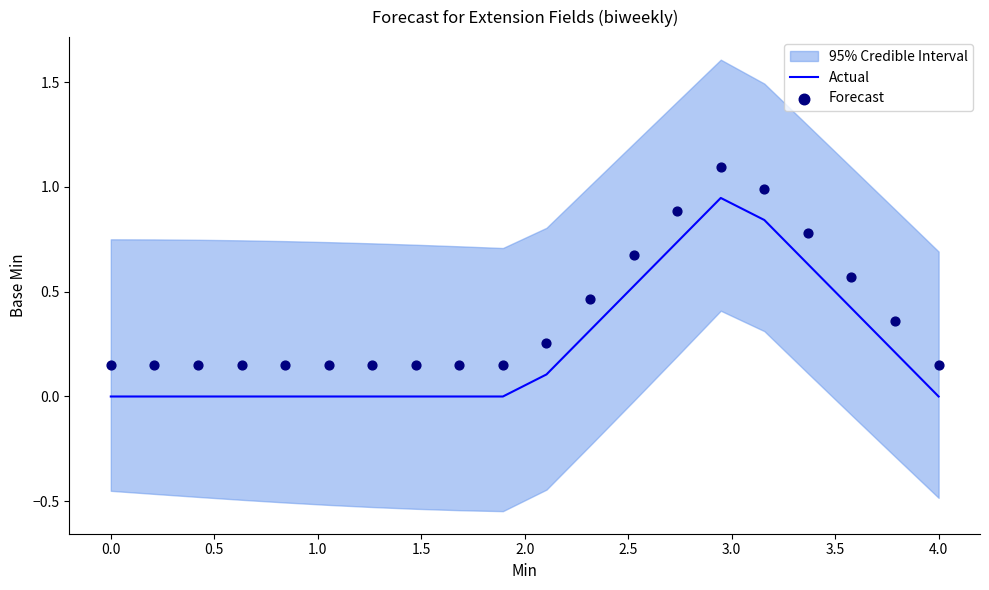

Which series has the largest total across all categories?

Forecast